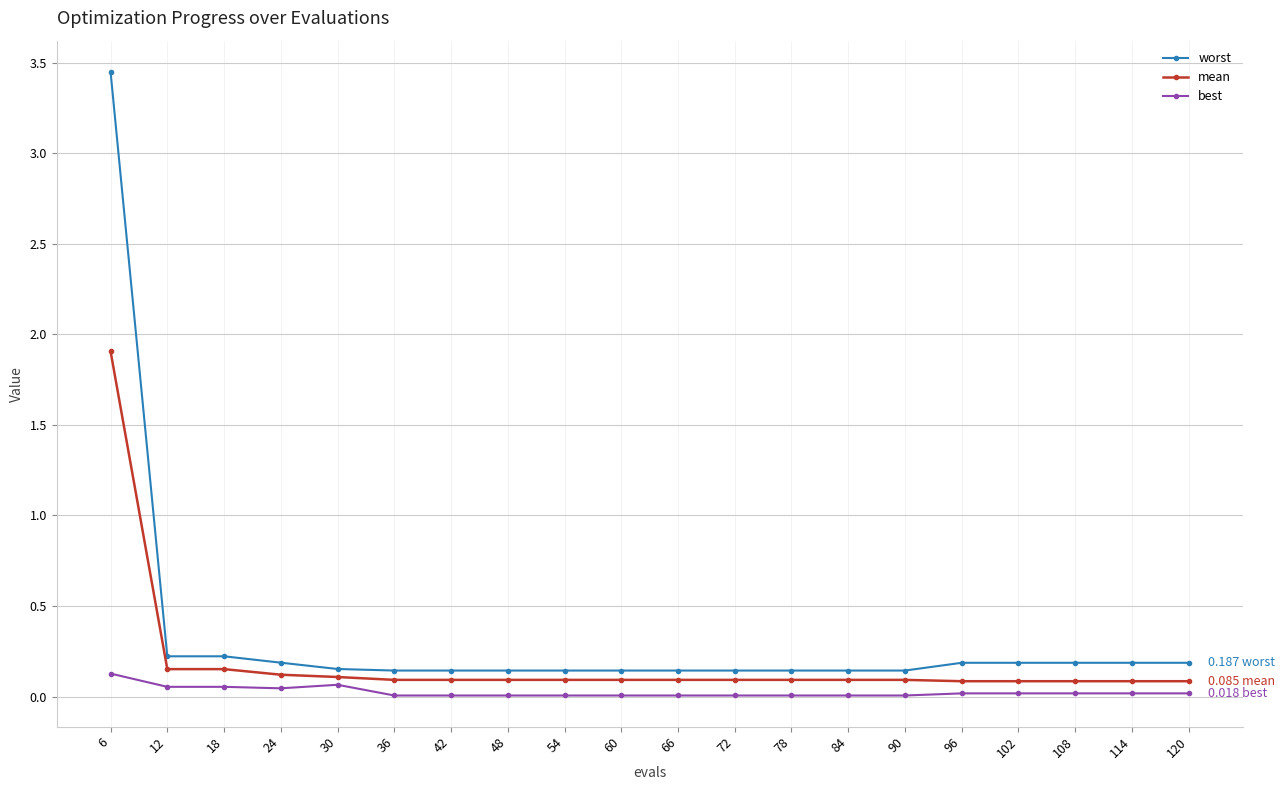

Rank the series at 18 from highest to lowest value.

worst, mean, best